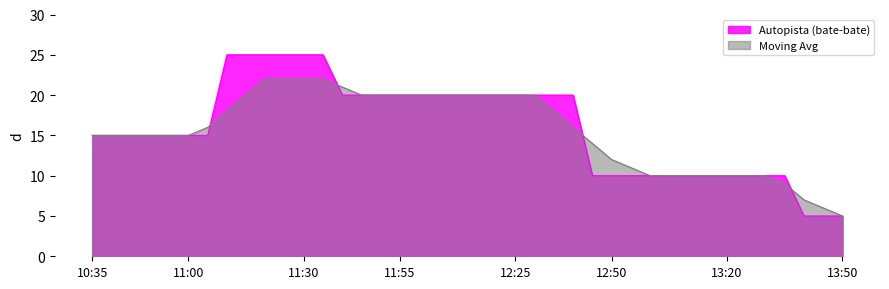

How many distinct data groups are displayed?

2